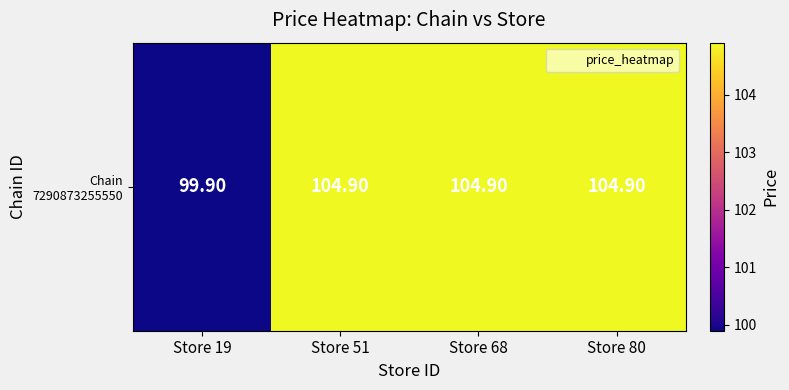

What is the average value?

103.7